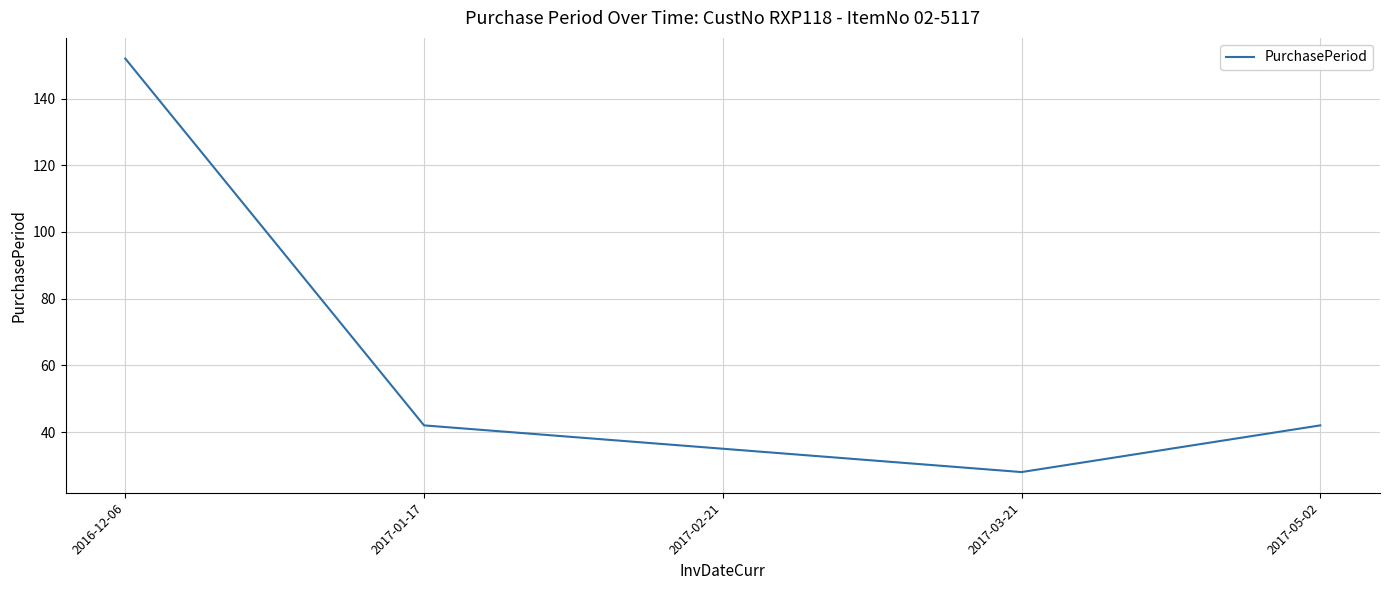

What position from the right is 2017-02-21?

3